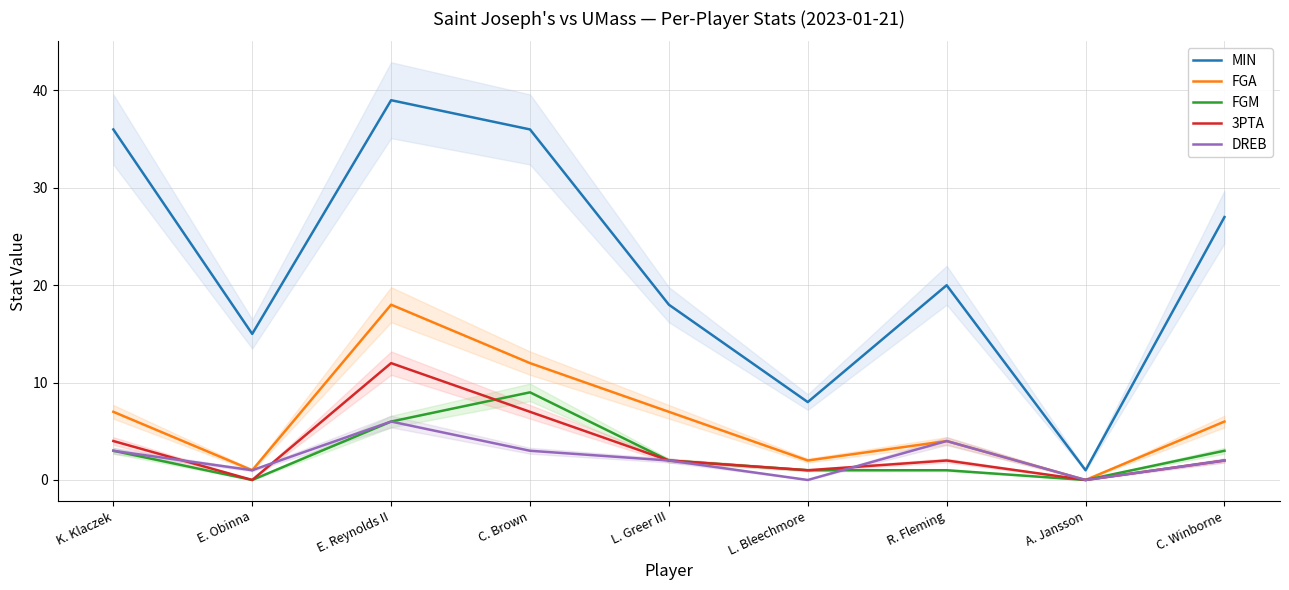

Which series has the largest range (max minus min)?

MIN